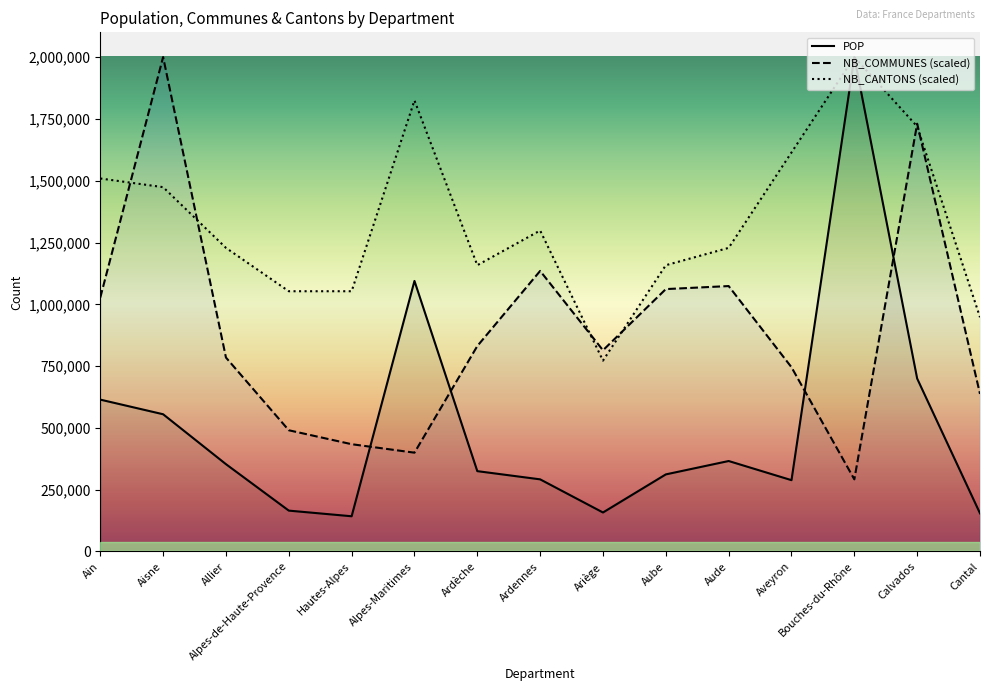

The value of NB_CANTONS (scaled) at Aveyron is 1614478.9. True or false?

True